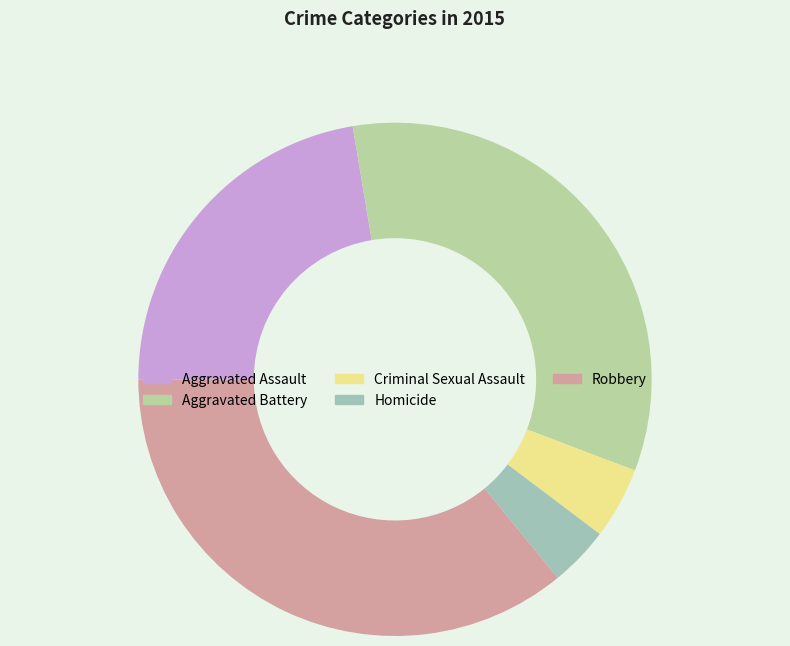

How many slices are in this pie chart?

5